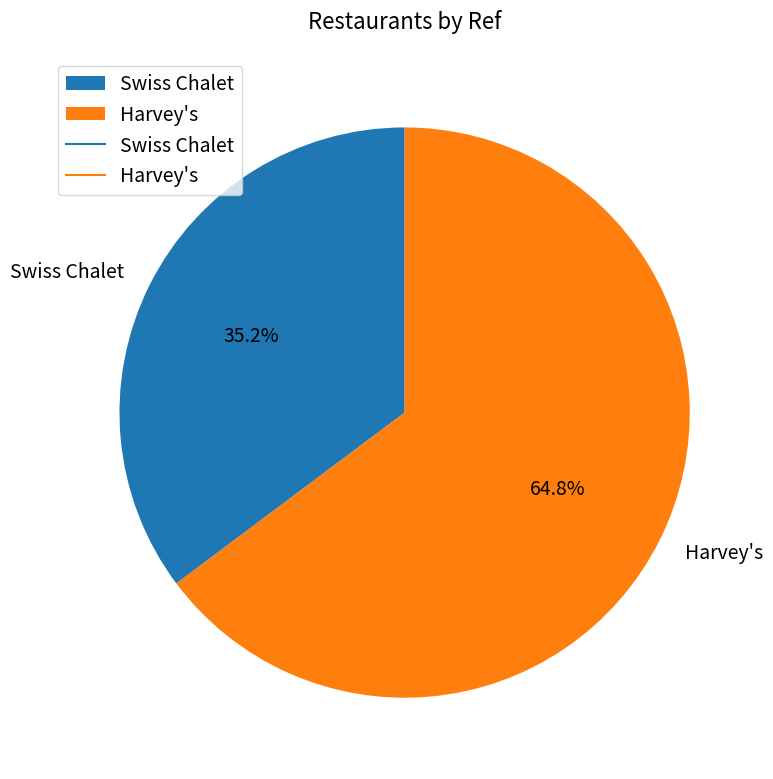

What is the largest slice in the pie chart?

Harvey's